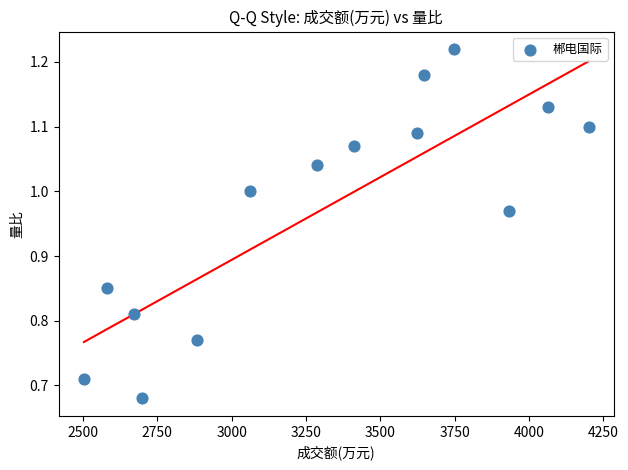

What is the range of X values (max minus min)?

1697.0